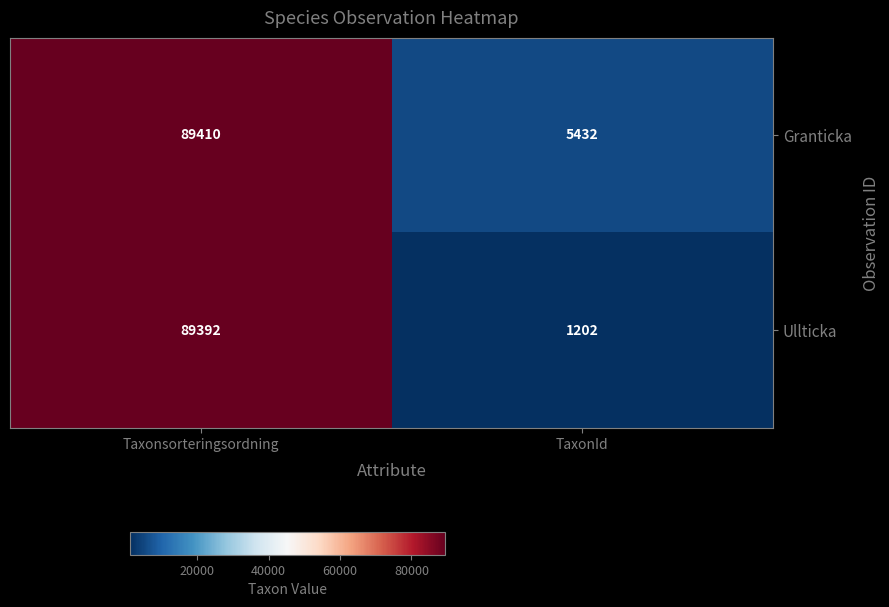

Reading left to right, list all the values displayed in this chart.

Granticka: 89410	5432
Ullticka: 89392	1202